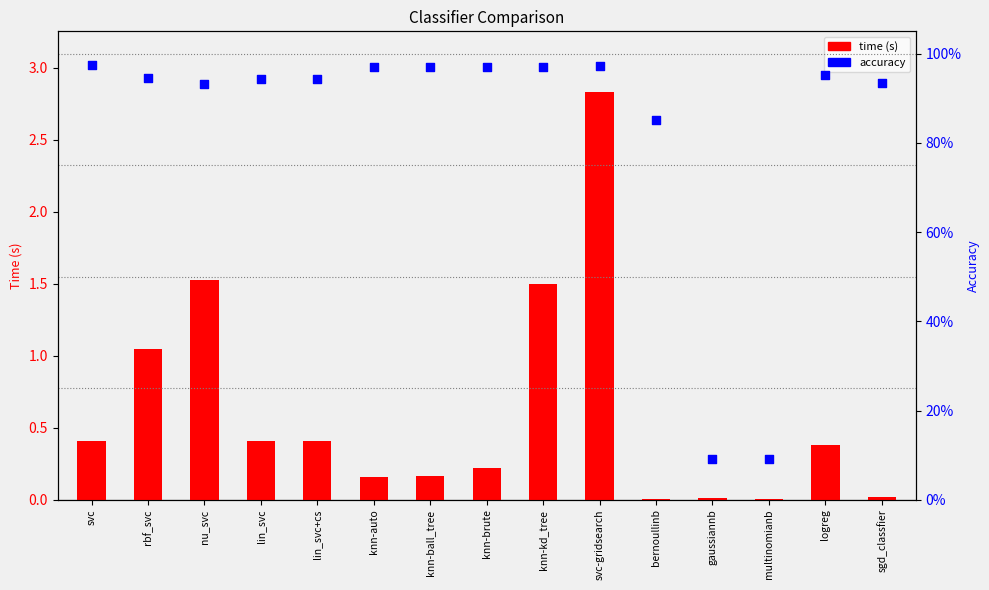

At which category is the sum across all series the highest?

svc-gridsearch